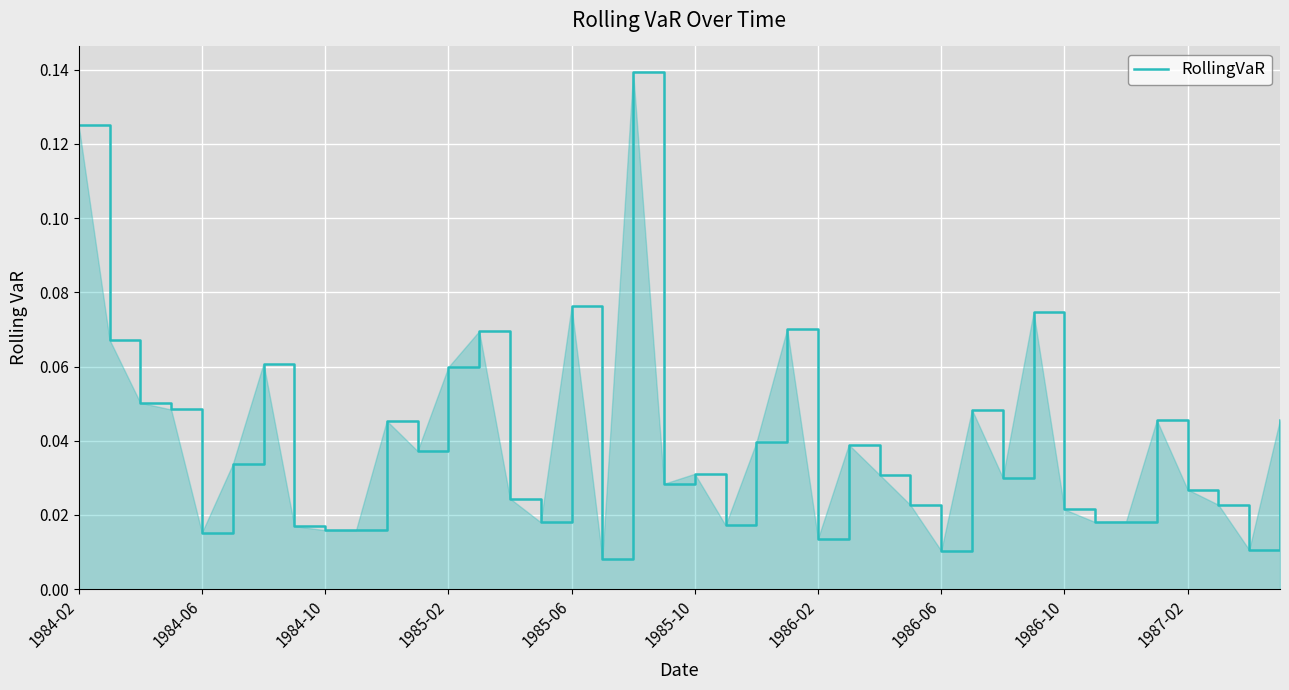

Rank the categories by value from highest to lowest.

18, 1984-02, 16, 31, 23, 13, 1984-06, 1986-02, 12, 1984-10, 1985-02, 29, 39, 35, 10, 22, 25, 11, 1985-10, 20, 26, 30, 19, 36, 14, 37, 27, 32, 34, 33, 15, 21, 1986-06, 1986-10, 1987-02, 1985-06, 24, 38, 28, 17